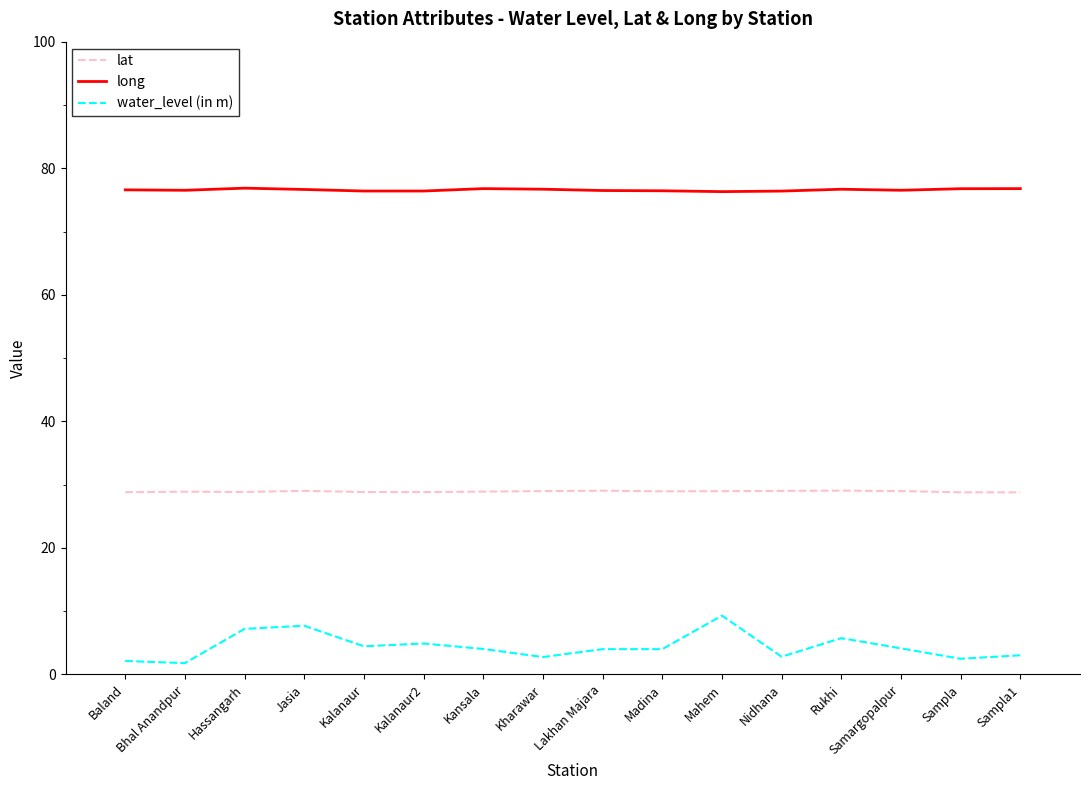

What is the highest value of the lat series?

29.0